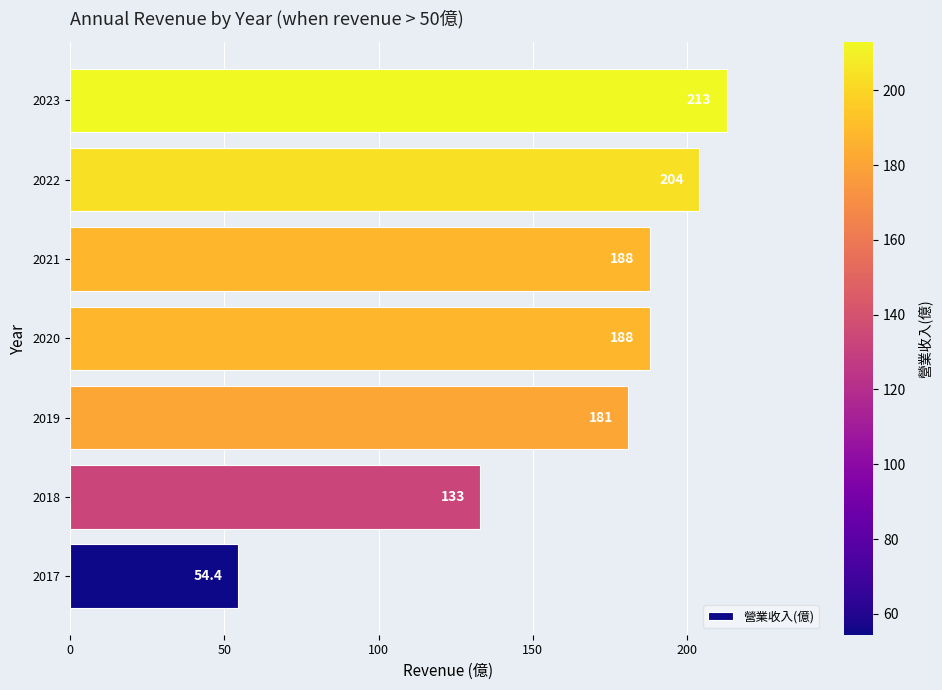

What is the change in value from 2022 to 2023?

+9.0